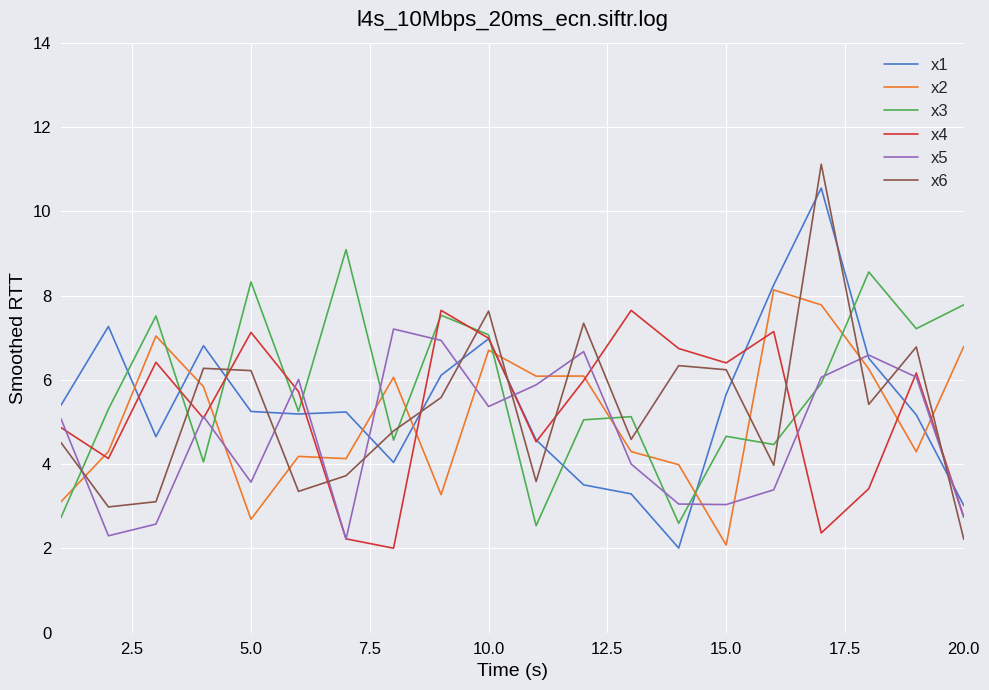

What is the minimum value shown in the chart?

2.0